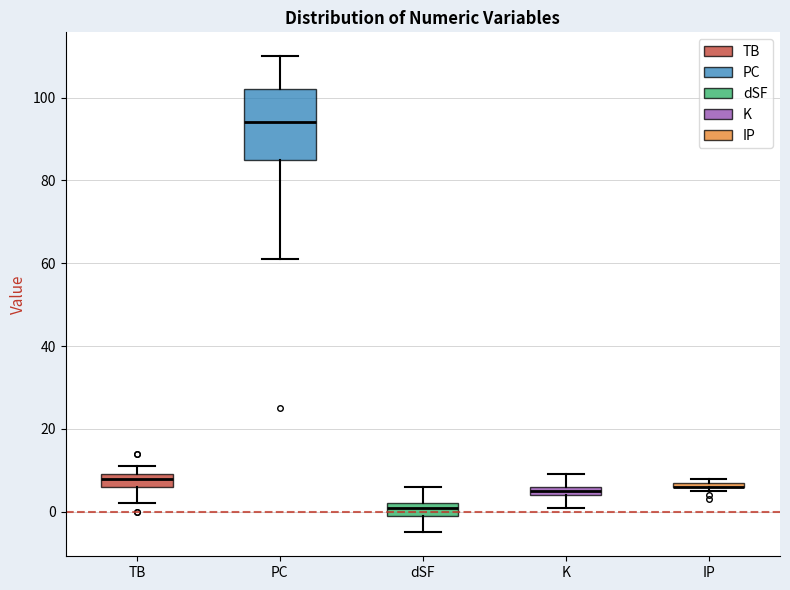

Where does the upper whisker of the box for K end on the y-axis? The values are not printed on the chart, so give them approximately, as read against the axis.

10